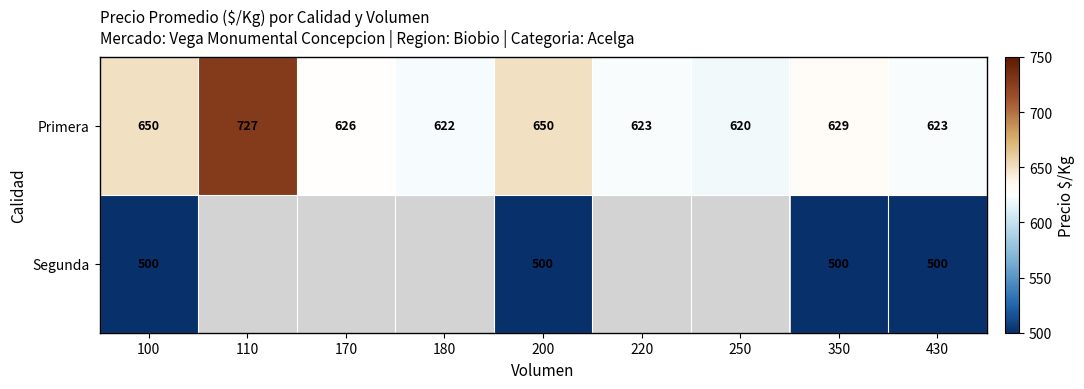

At how many categories does at least one series exceed 610?

9